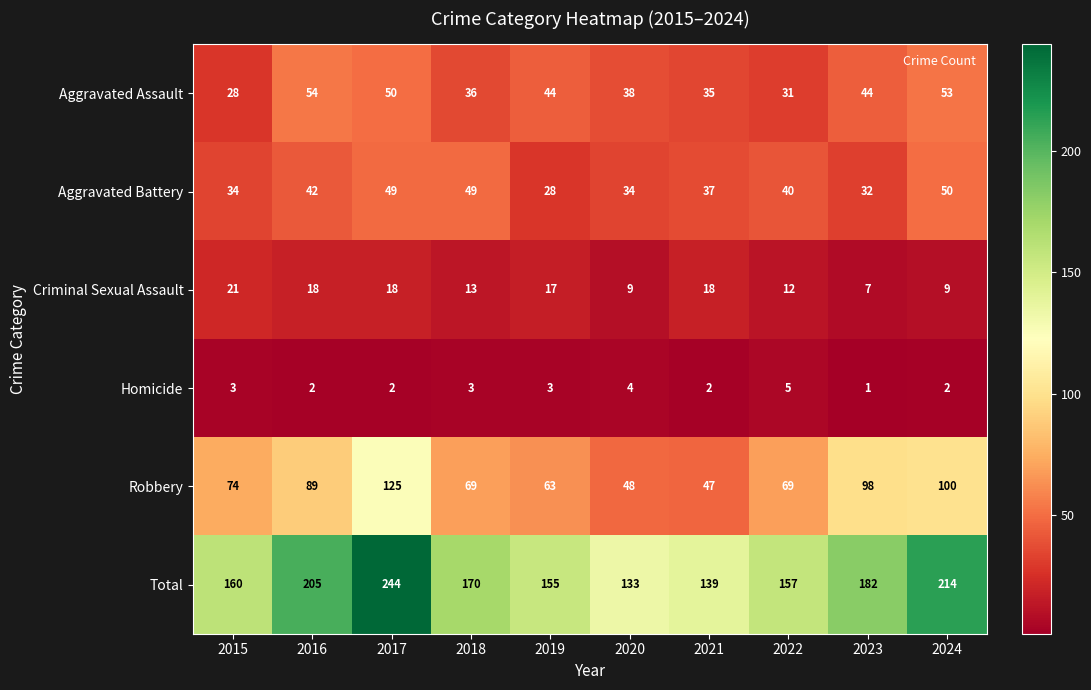

What is the maximum value shown in the chart?

244